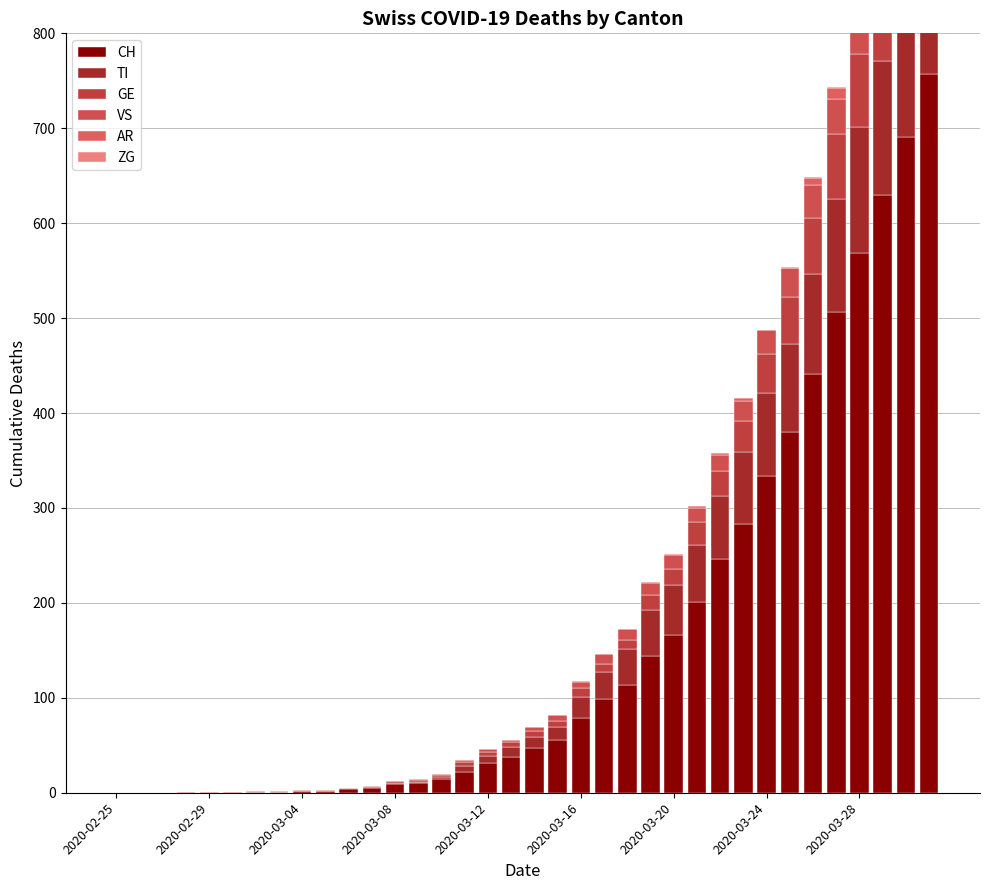

At 10, list the series in order from largest to smallest.

CH, TI, GE, VS, AR, ZG